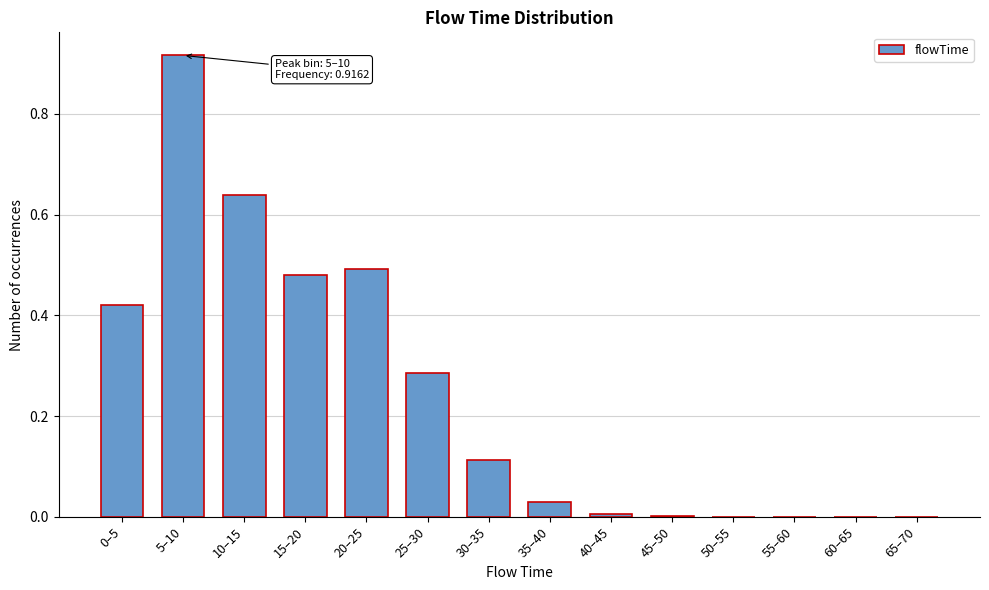

Which label corresponds to the largest value in the chart?

5–10